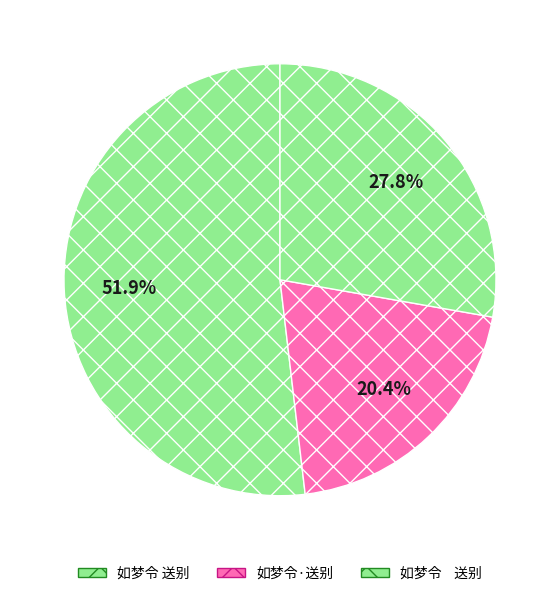

Which slice is the largest?

如梦令 送别